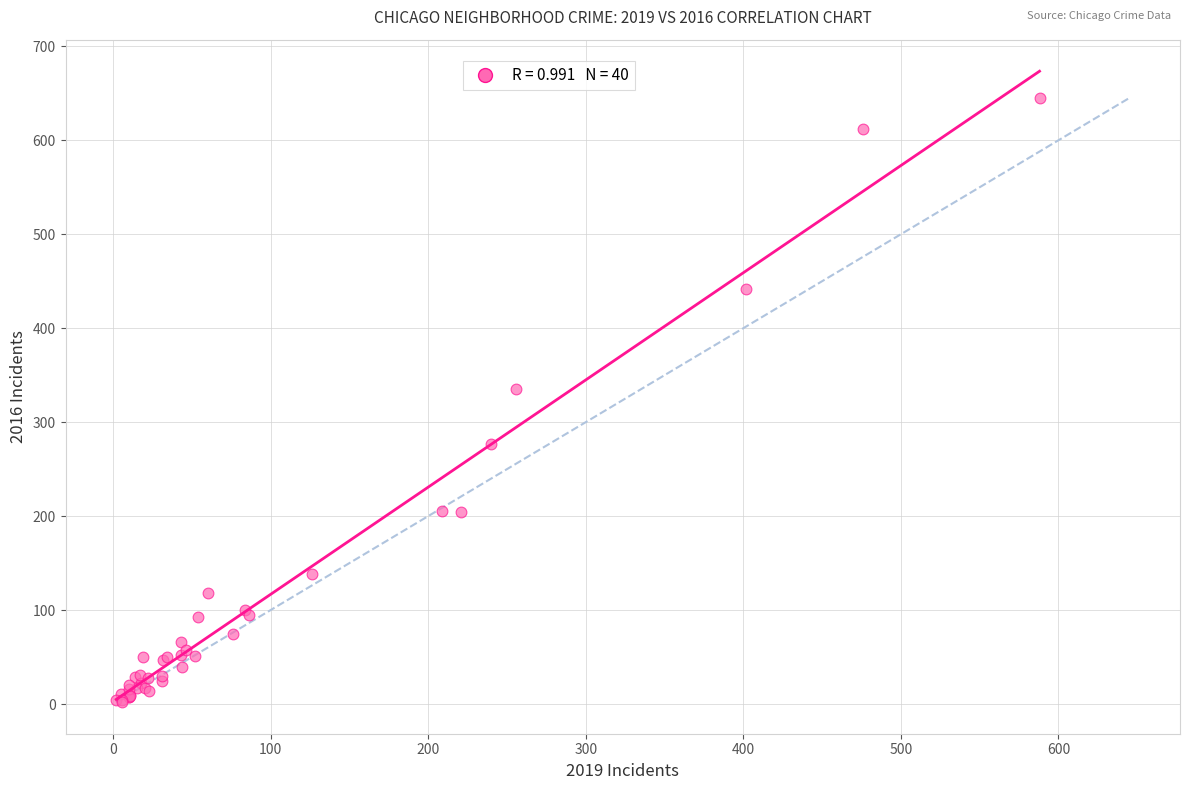

What Y value in the scatter plot is closest to 323?

335